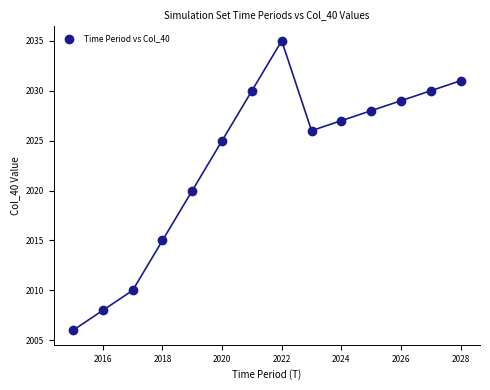

What is the range of X values (max minus min)?

13